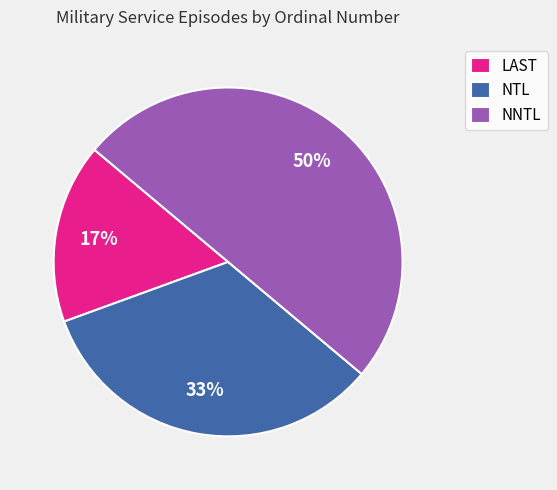

To the nearest percent, what portion does NNTL represent?

50%